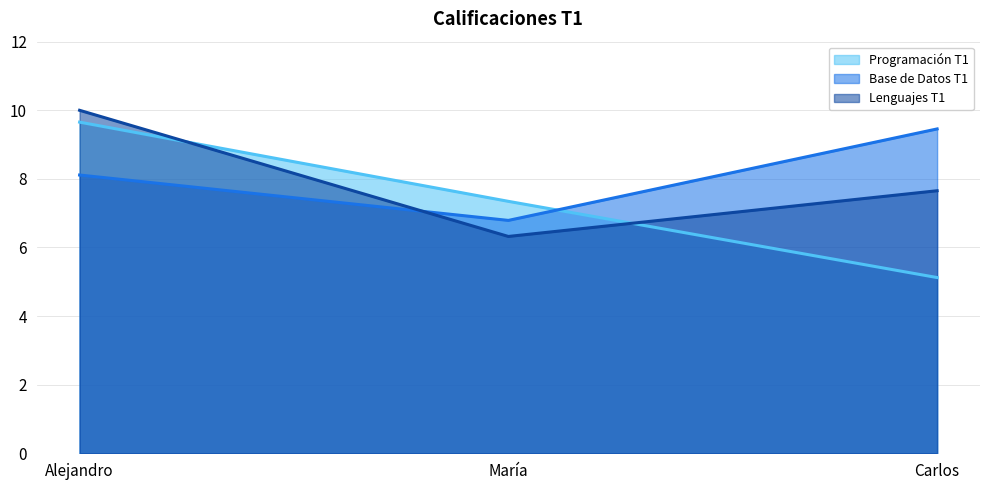

True or false: Programación T1 (línea) has a value of 4.6 at María.

False